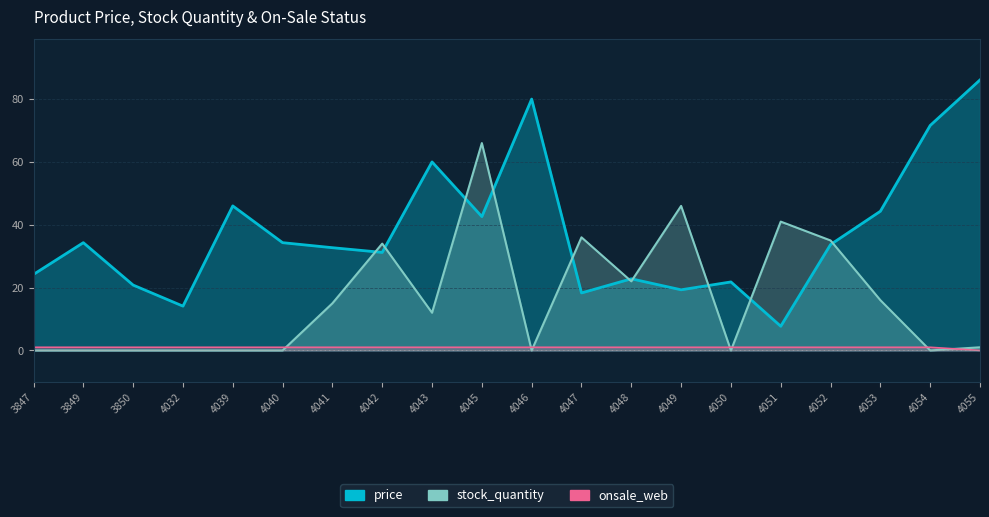

What is the average value of the price series?

37.3